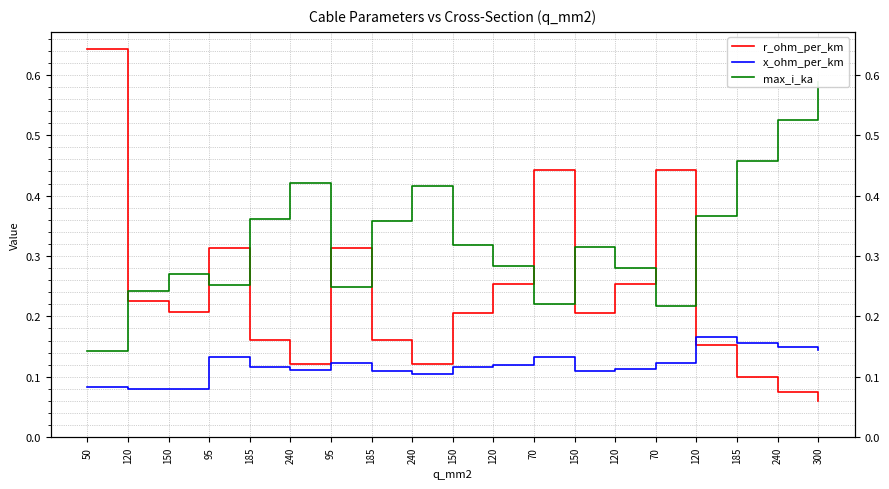

Reading left to right, what are all the values shown in this chart?

r_ohm_per_km: 50=0.6	120=0.2	150=0.2	95=0.3	185=0.2	240=0.1	95=0.3	185=0.2	240=0.1	150=0.2	120=0.3	70=0.4	150=0.2	120=0.3	70=0.4	120=0.2	185=0.1	240=0.1	300=0.1
x_ohm_per_km: 50=0.1	120=0.1	150=0.1	95=0.1	185=0.1	240=0.1	95=0.1	185=0.1	240=0.1	150=0.1	120=0.1	70=0.1	150=0.1	120=0.1	70=0.1	120=0.2	185=0.2	240=0.1	300=0.1
max_i_ka: 50=0.1	120=0.2	150=0.3	95=0.3	185=0.4	240=0.4	95=0.2	185=0.4	240=0.4	150=0.3	120=0.3	70=0.2	150=0.3	120=0.3	70=0.2	120=0.4	185=0.5	240=0.5	300=0.6